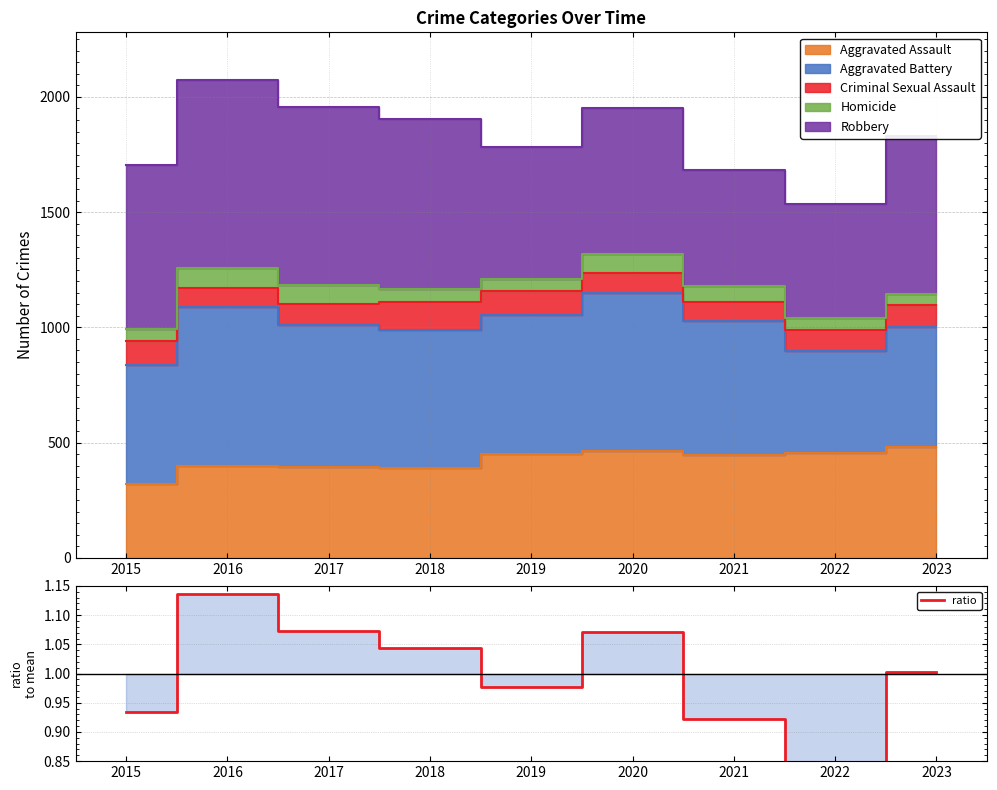

What is the value of the 8th point from the left?

0.8